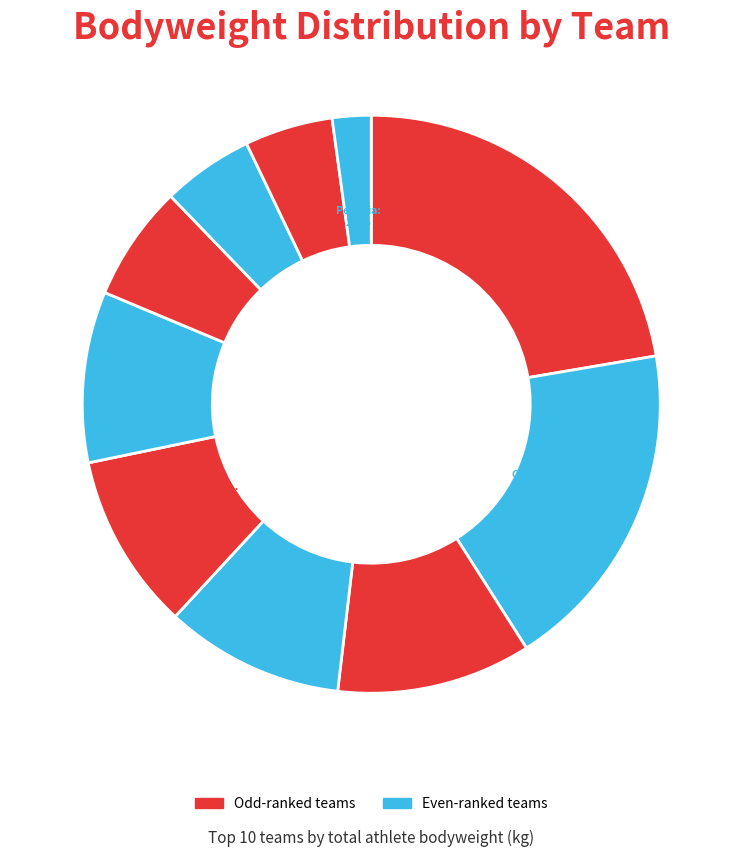

How many slices are in this pie chart?

10